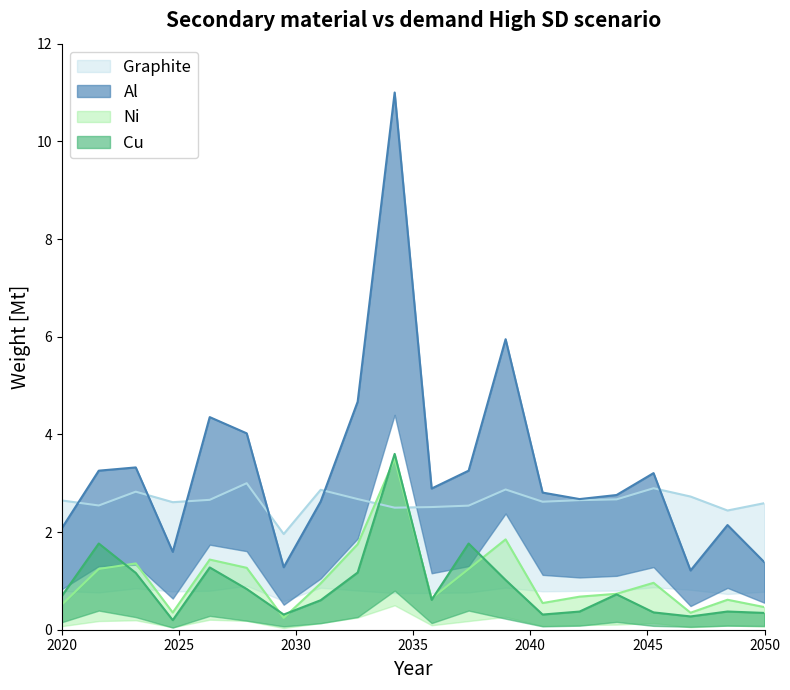

Which series has the largest range (max minus min)?

Al